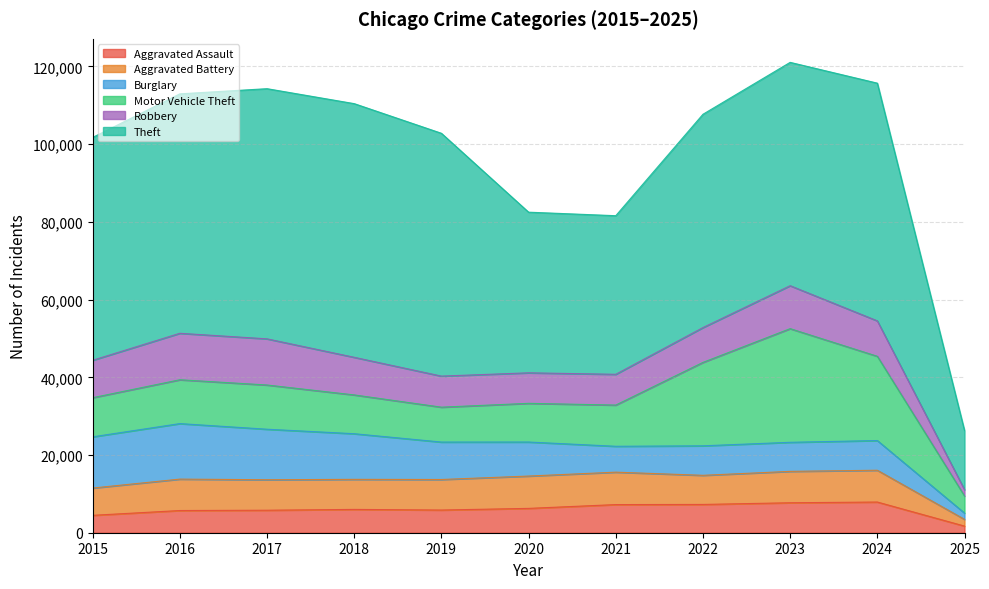

At which label does Theft first exceed 57480?

2016